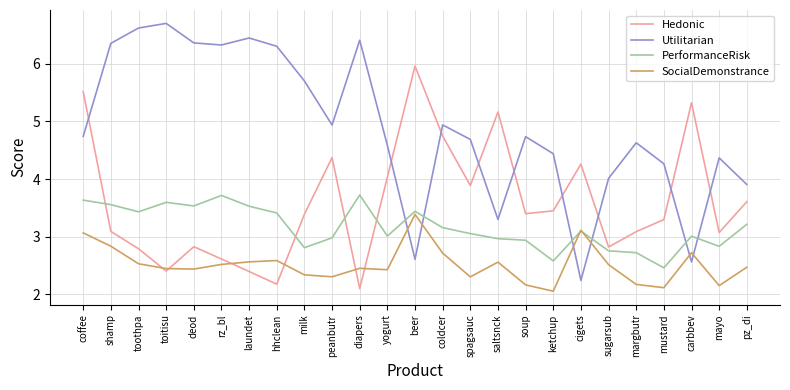

What is the average value of the Hedonic series?

3.6